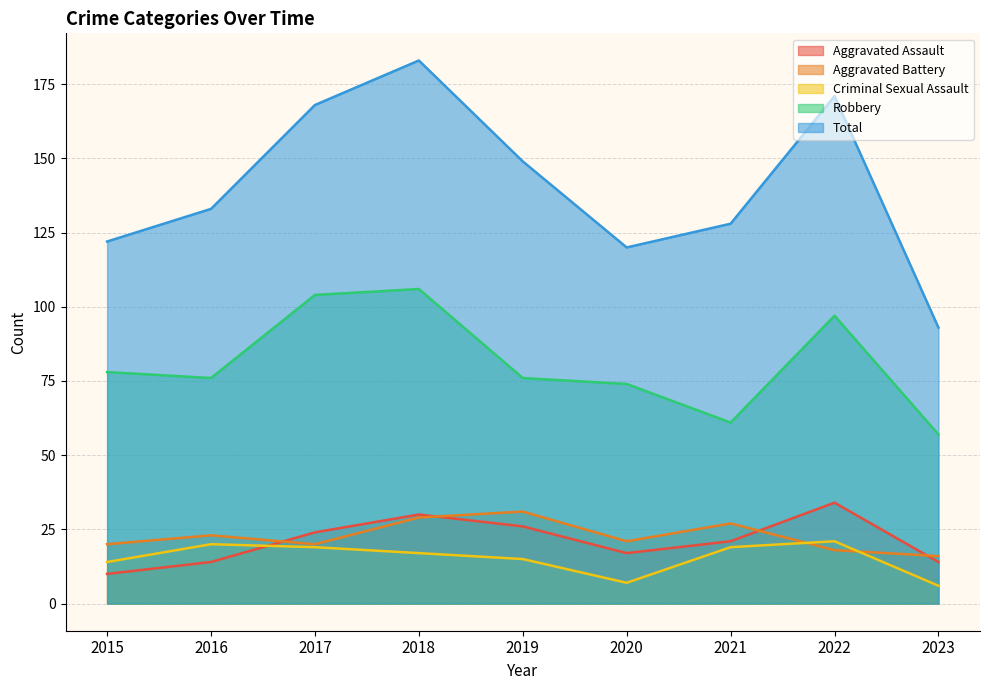

How many distinct data groups are displayed?

5